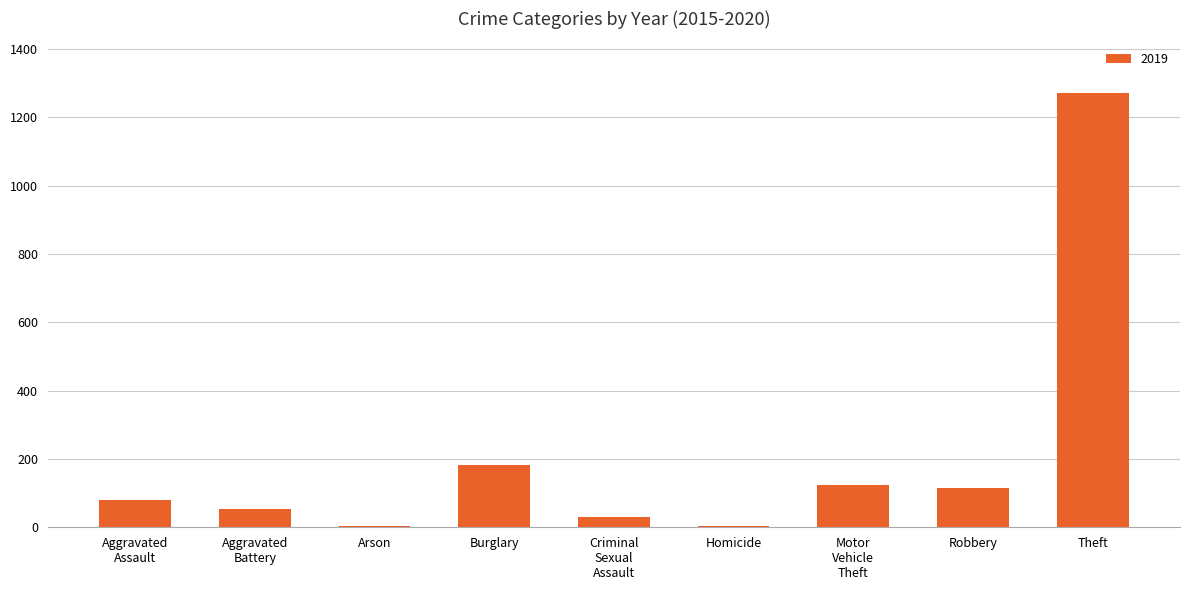

Are the bars horizontal?

No